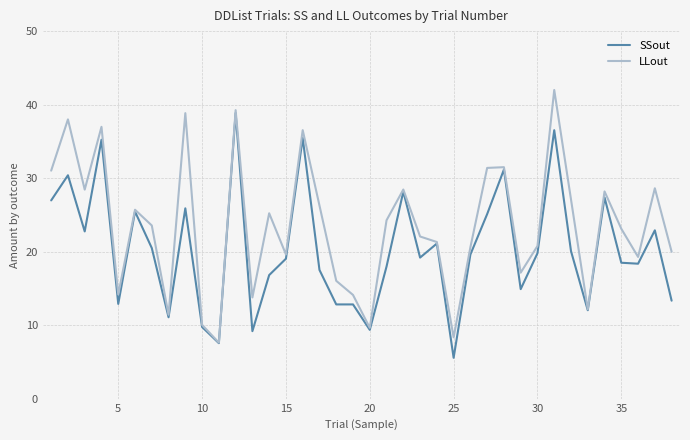

List the series in order of their peak value, highest first.

LLout, SSout